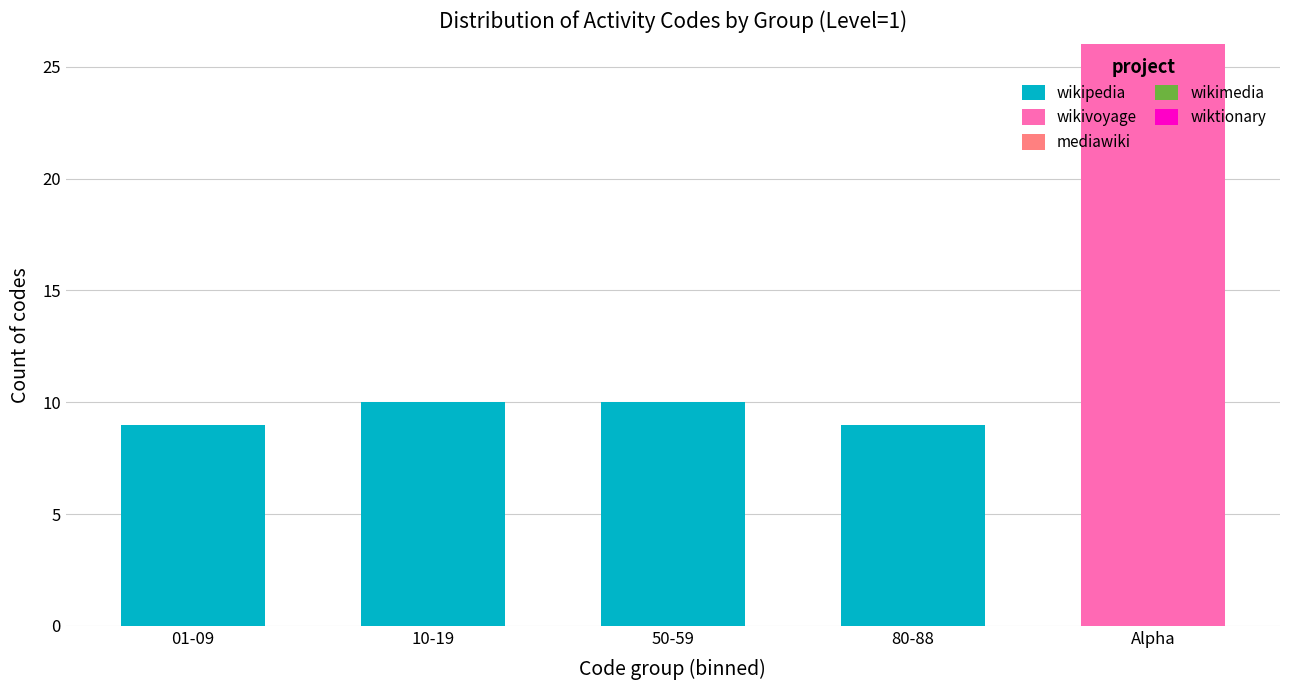

Reading left to right, what are the values for wikipedia?

01-09=9	10-19=10	50-59=10	80-88=9	Alpha=0